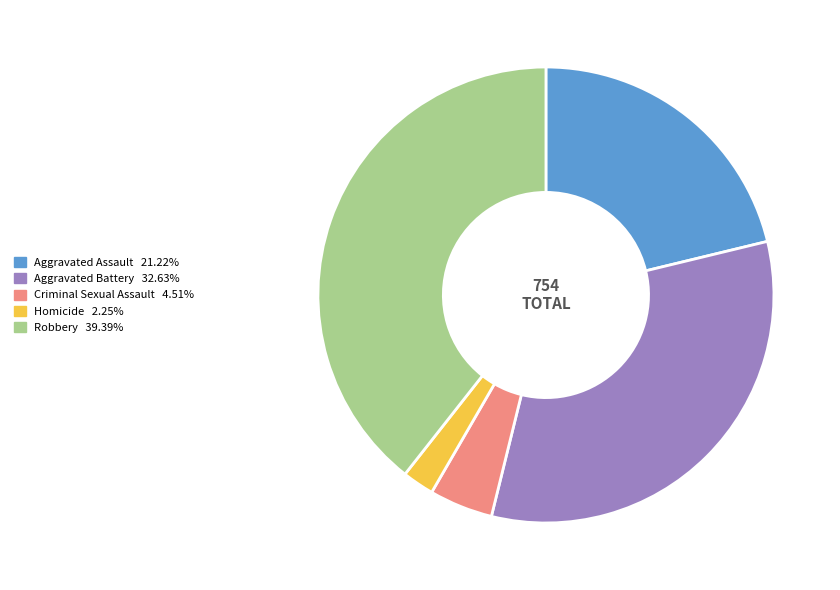

Between Criminal Sexual Assault and Aggravated Assault, which is larger?

Aggravated Assault